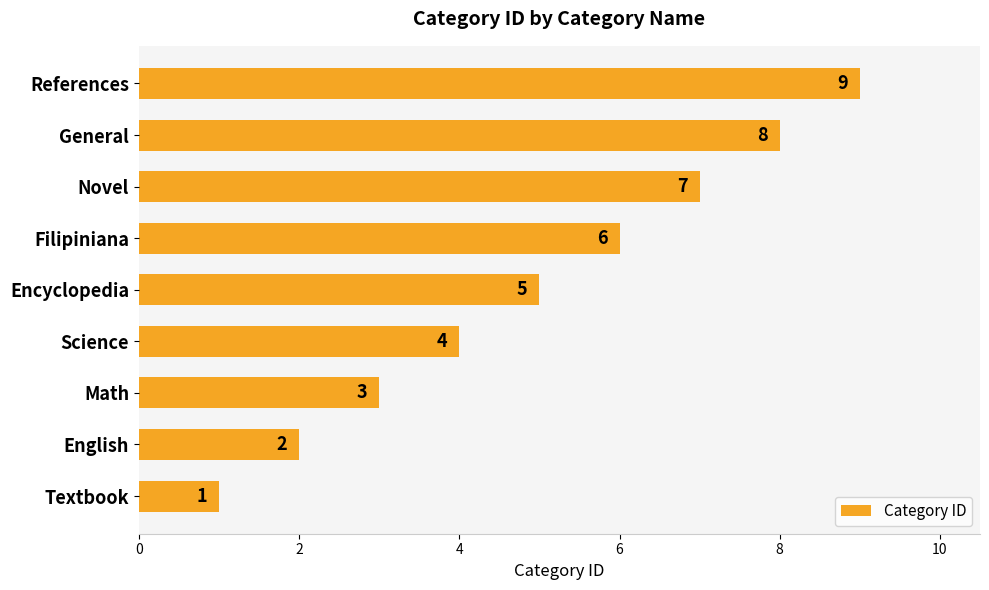

What is the sum of all values?

45